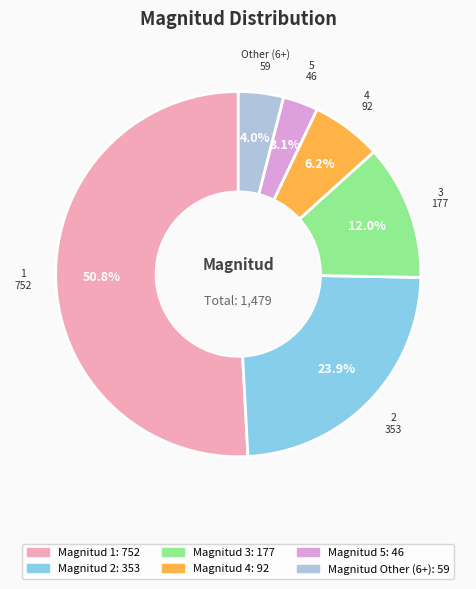

Does any single category account for the majority?

Yes